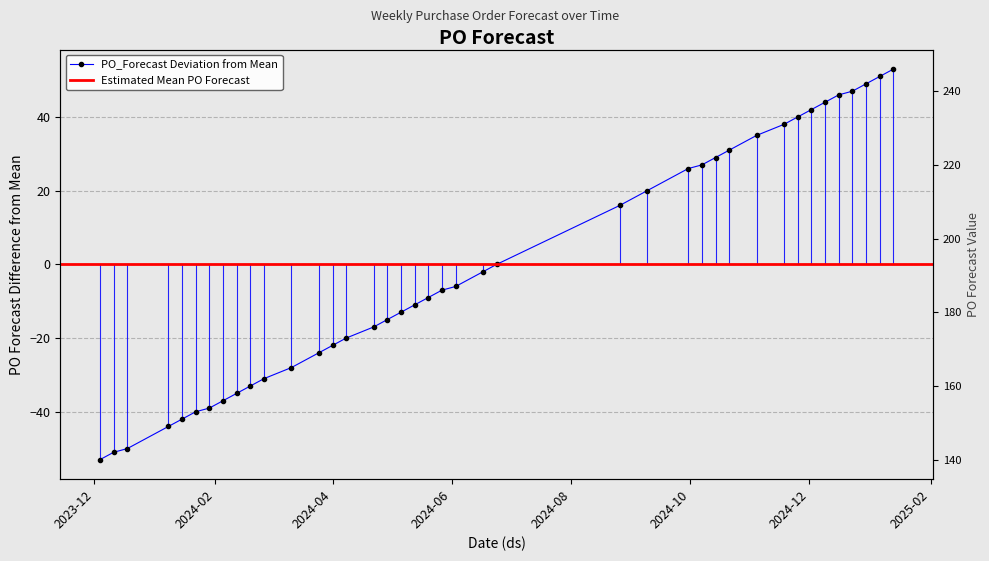

At which label does the data first exceed -7?

2024-06-03